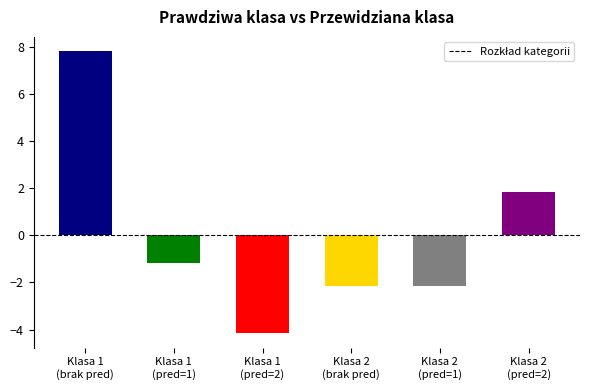

How many values are below -1?

4